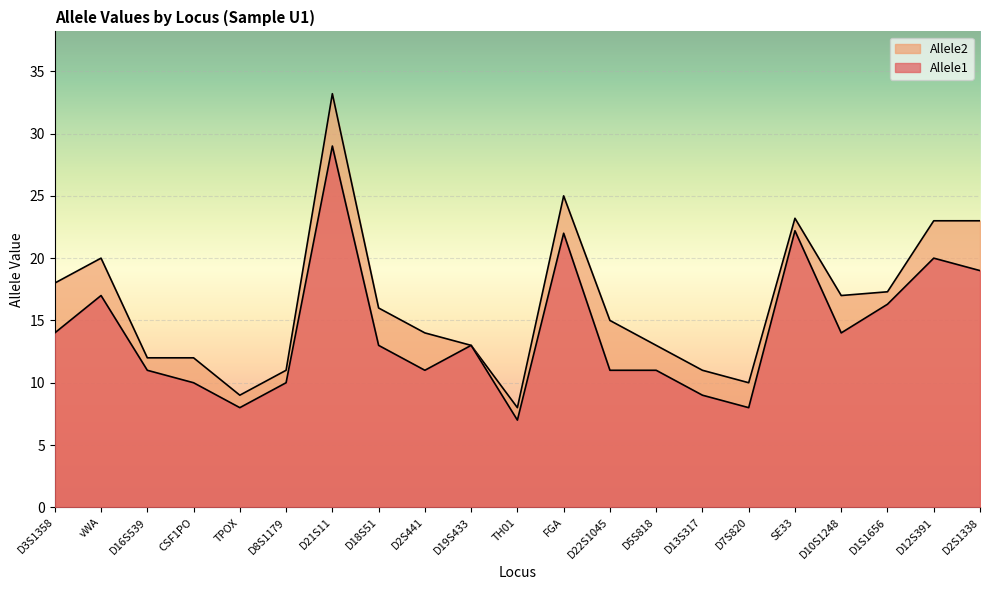

The Allele1 series shows 10.0 at CSF1PO. True or false?

True